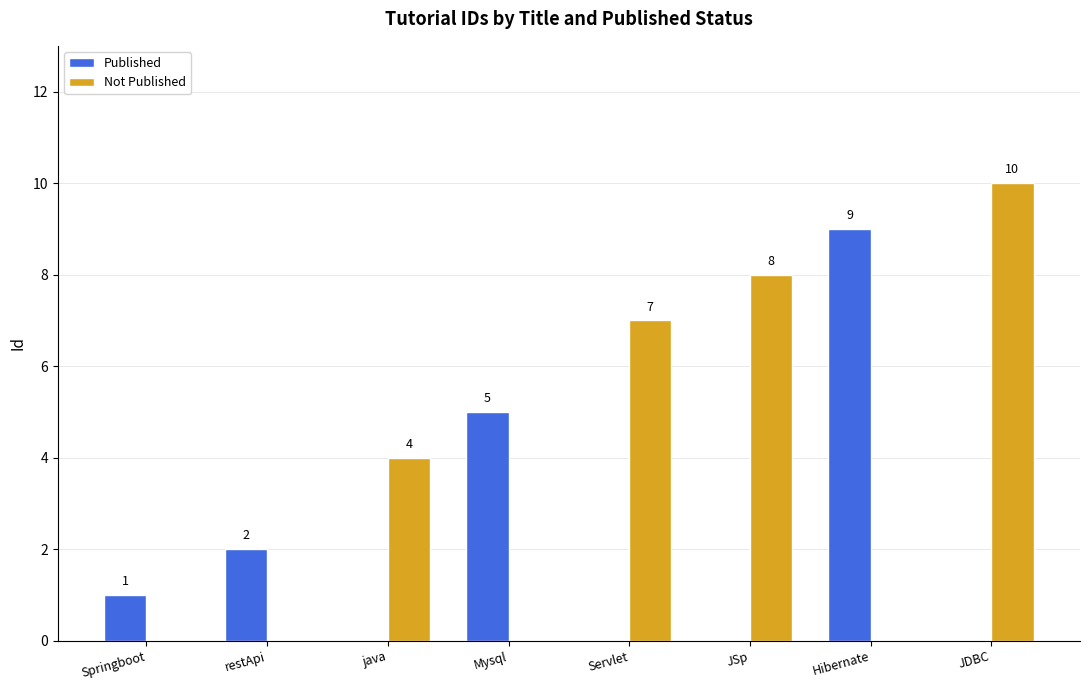

Is it true that Published equals 0 at JSp?

True